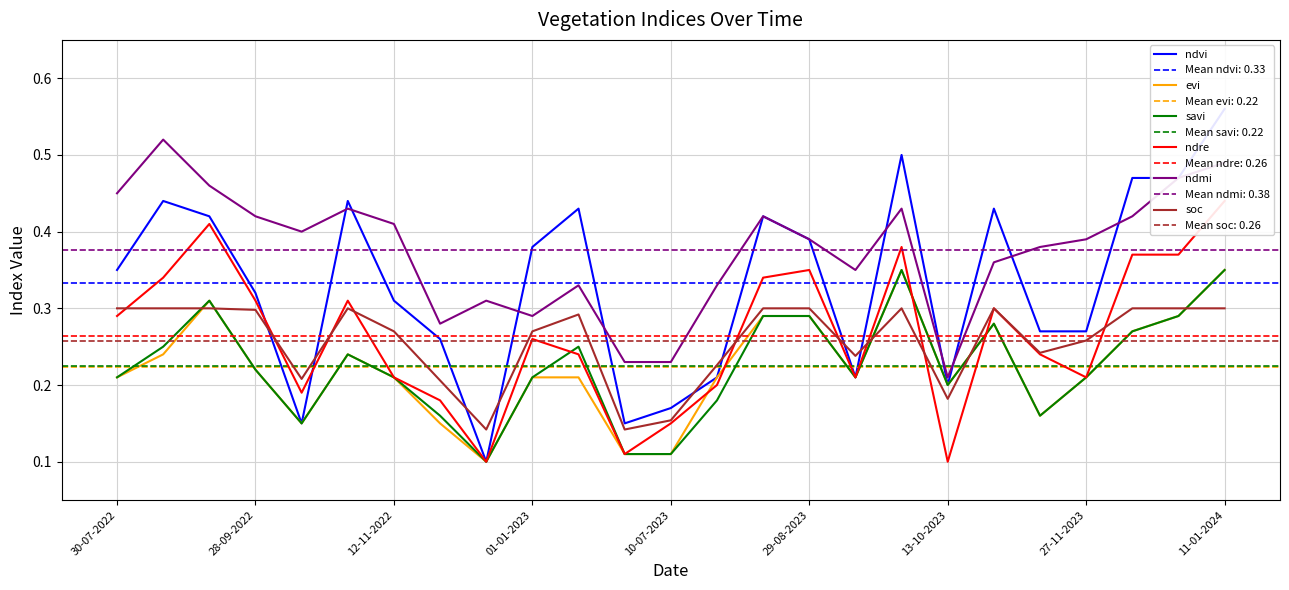

True or false: ndmi and soc intersect in this chart.

False